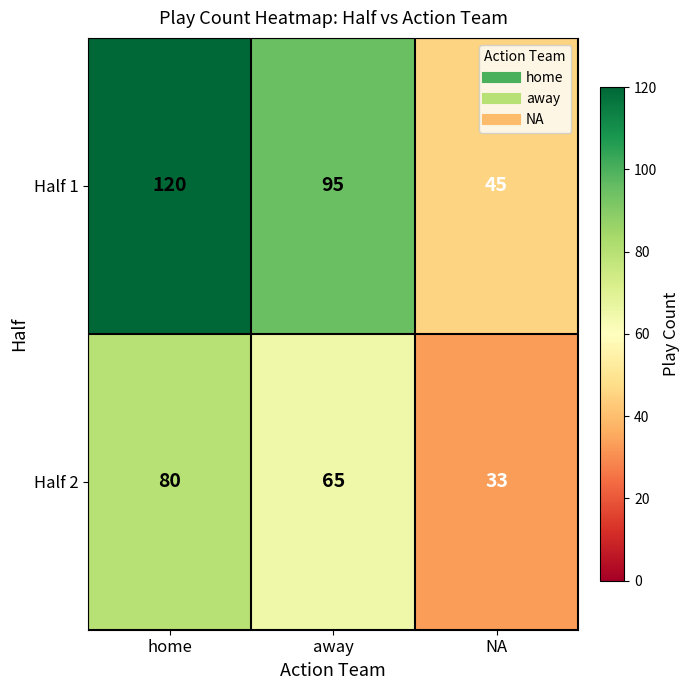

How many data points in Half 2 are less than 65?

1